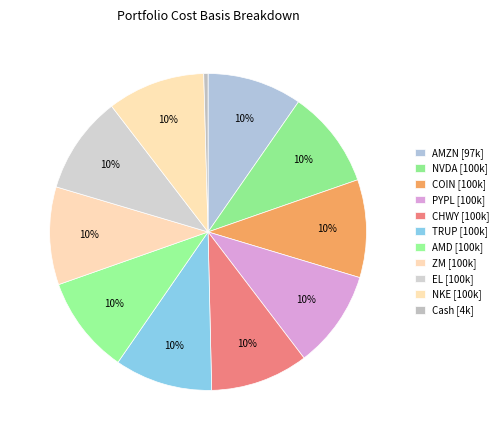

How many segments does this pie chart have?

11